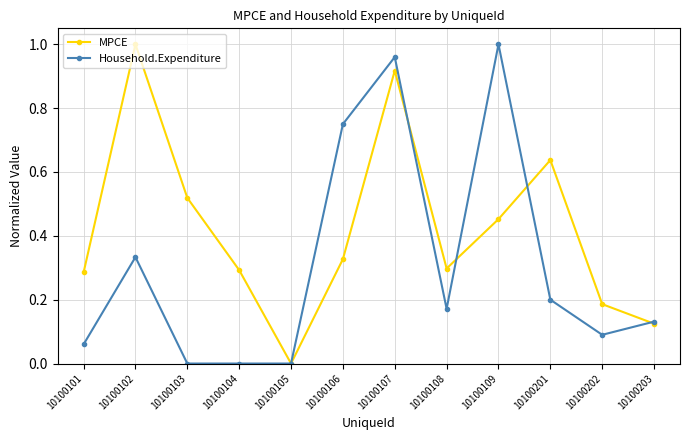

At which label does MPCE reach its minimum?

10100105